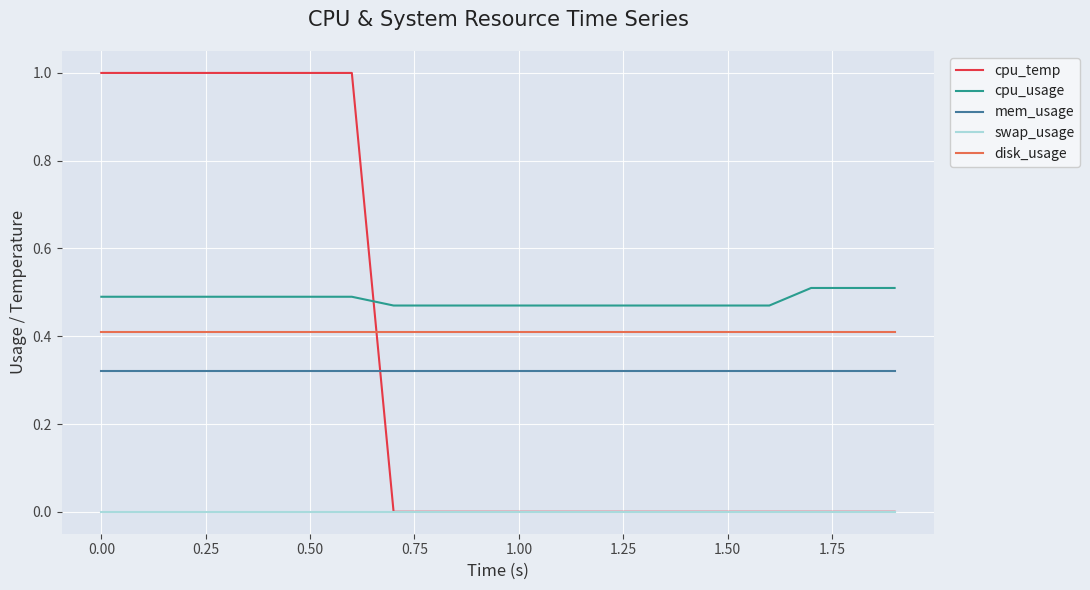

Which series has the widest spread of values?

cpu_temp